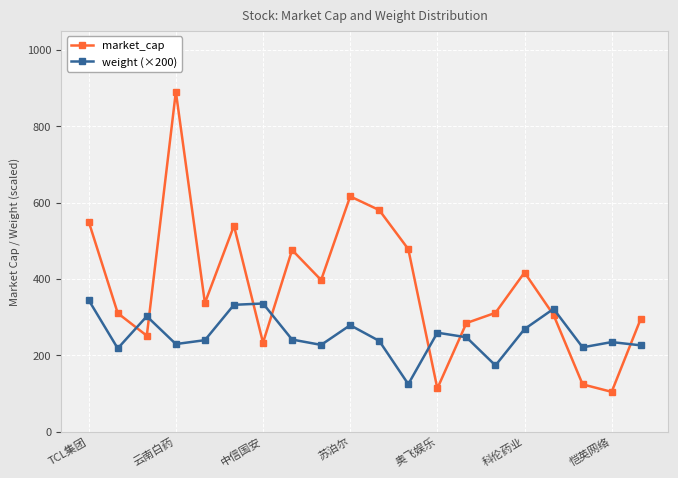

How many data points in market_cap are above 336?

10